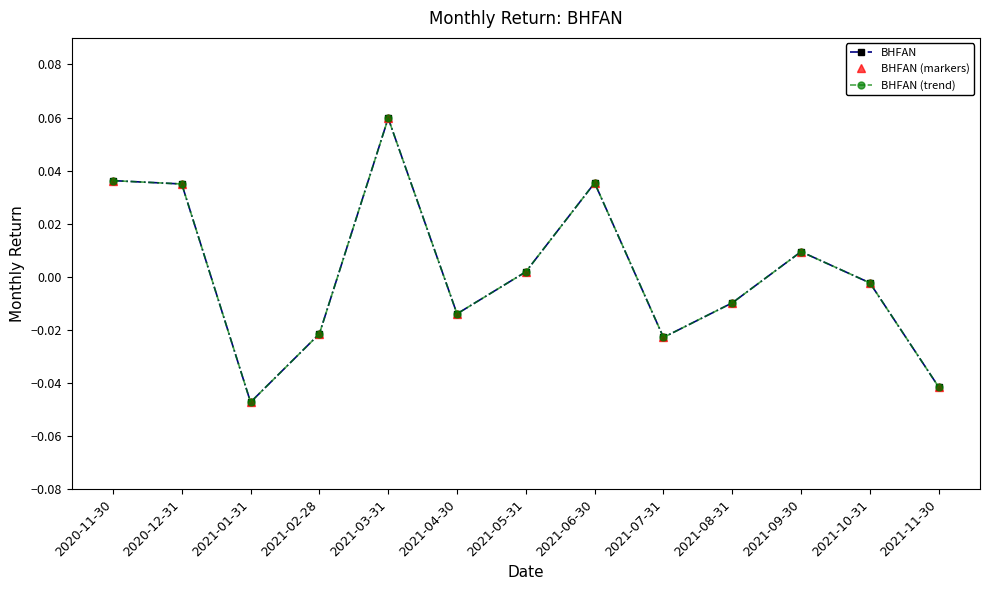

Reading left to right, what are all the values shown in this chart?

BHFAN: 0.0	0.0	-0.0	-0.0	0.1	-0.0	0.0	0.0	-0.0	-0.0	0.0	-0.0	-0.0
BHFAN (markers): 0.0	0.0	-0.0	-0.0	0.1	-0.0	0.0	0.0	-0.0	-0.0	0.0	-0.0	-0.0
BHFAN (trend): 0.0	0.0	-0.0	-0.0	0.1	-0.0	0.0	0.0	-0.0	-0.0	0.0	-0.0	-0.0